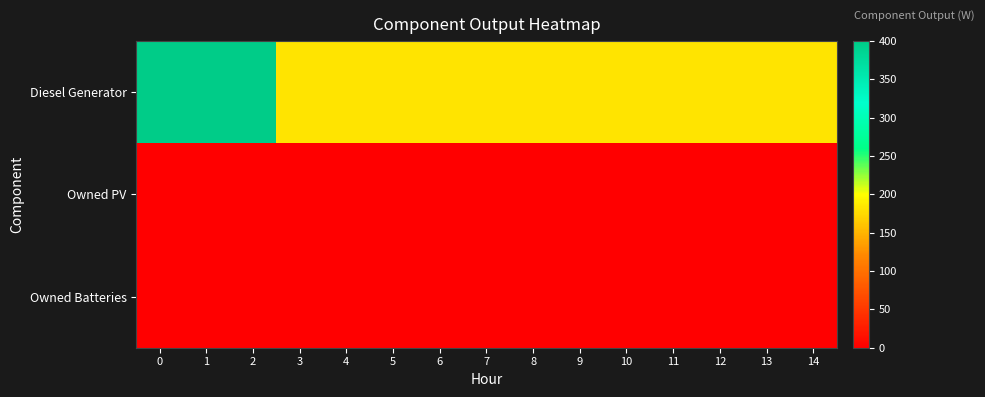

Reading left to right, extract all data points from this chart.

Diesel Generator: 0=400	1=400	2=400	3=182	4=182	5=182	6=182	7=182	8=182	9=182	10=182	11=182	12=182	13=182	14=182
Owned PV: 0=0	1=0	2=0	3=0	4=0	5=0	6=0	7=0	8=0	9=0	10=0	11=0	12=0	13=0	14=0
Owned Batteries: 0=0	1=0	2=0	3=0	4=0	5=0	6=0	7=0	8=0	9=0	10=0	11=0	12=0	13=0	14=0